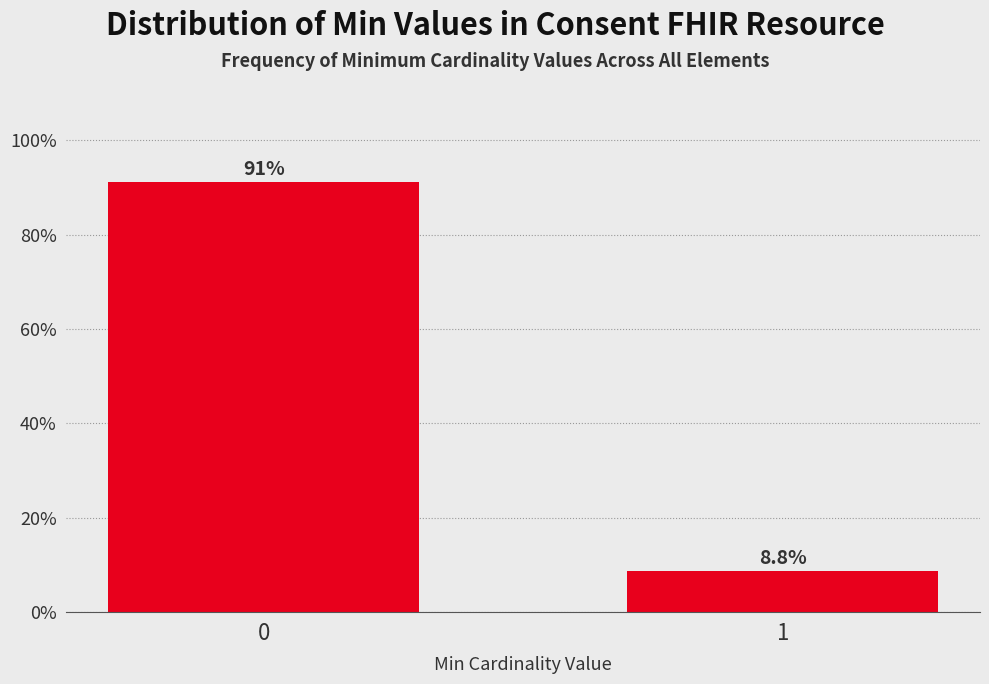

Reading left to right, list all the values displayed in this chart.

91.2	8.8